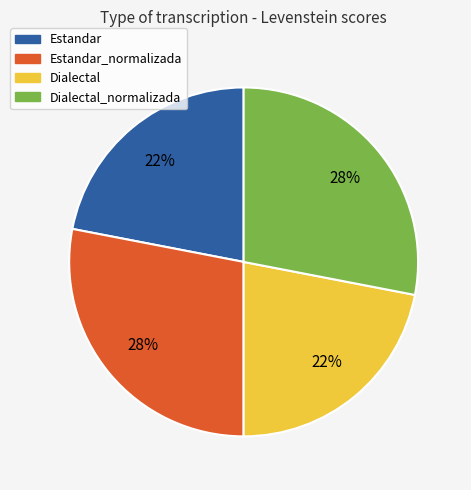

Does any single category account for the majority?

No